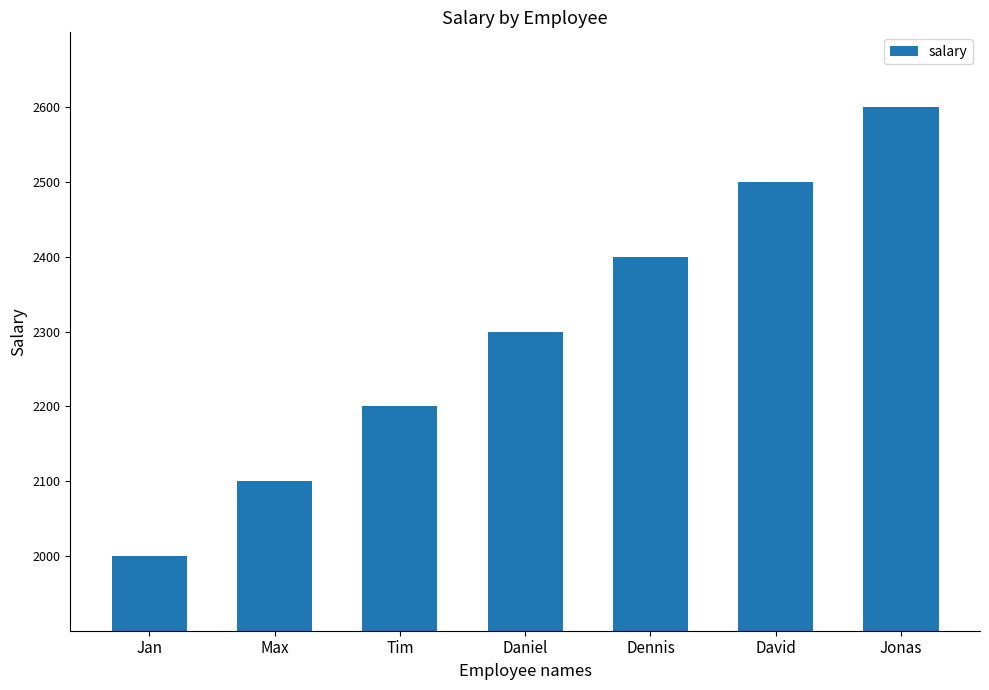

Reading left to right, list all the values displayed in this chart.

2000	2100	2200	2300	2400	2500	2600